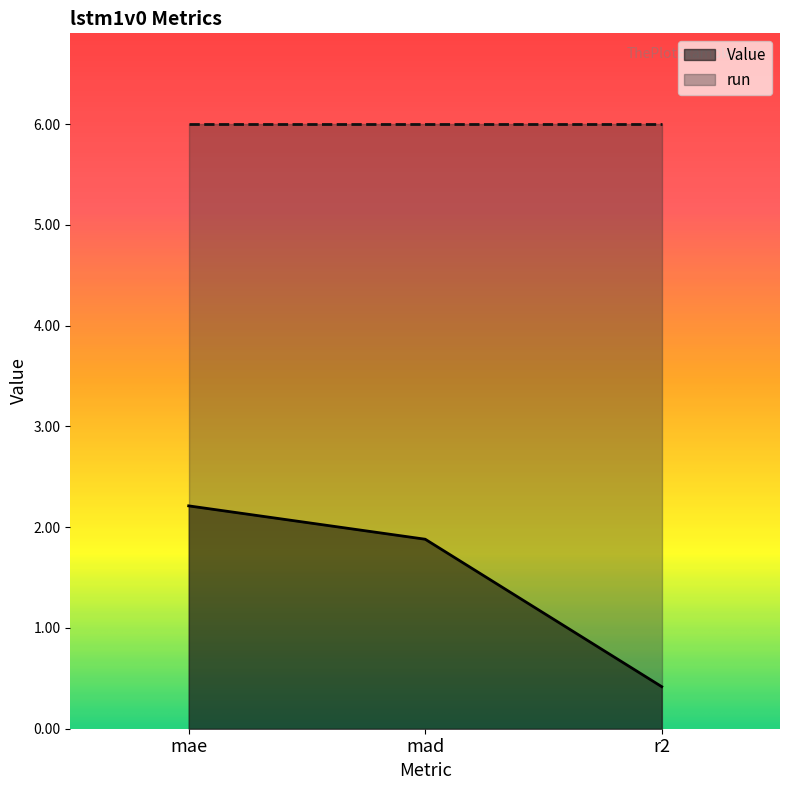

Which has a higher value, mad or mae?

mae